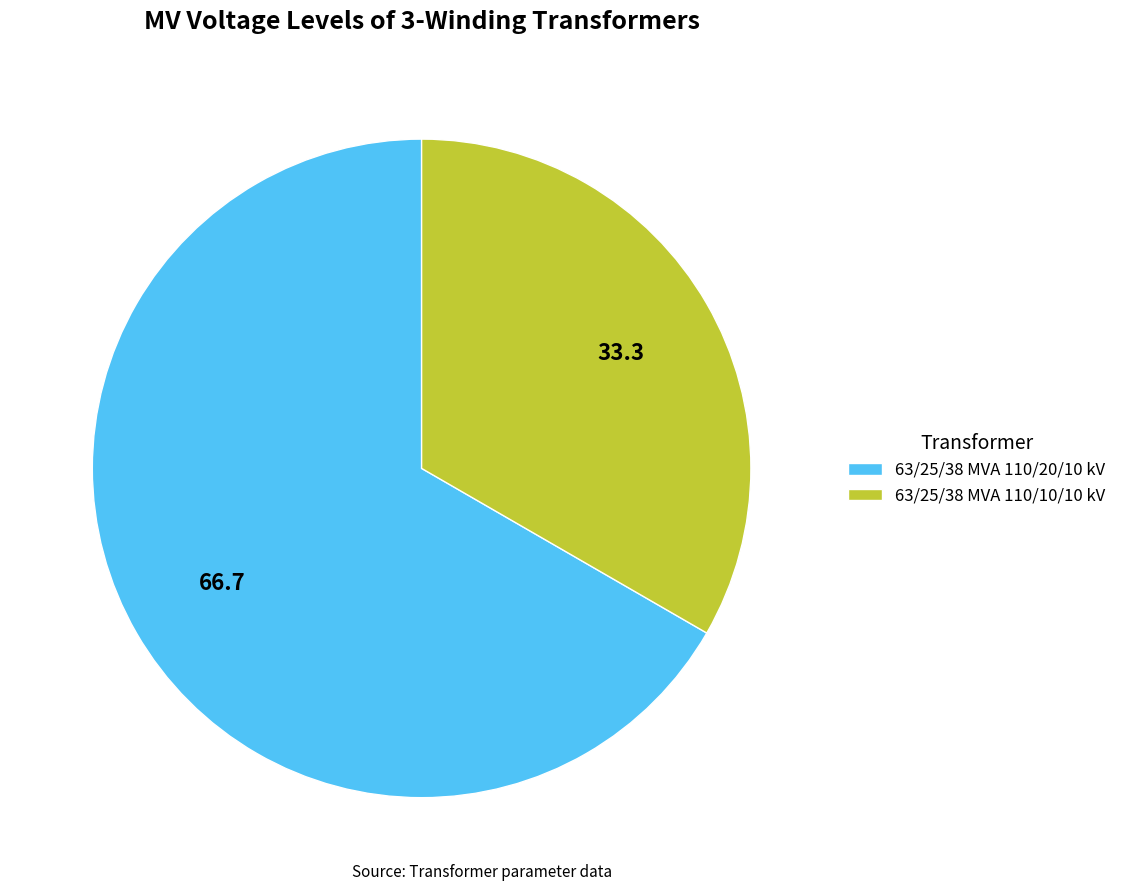

Rank the categories by value from lowest to highest.

63/25/38 MVA 110/10/10 kV, 63/25/38 MVA 110/20/10 kV